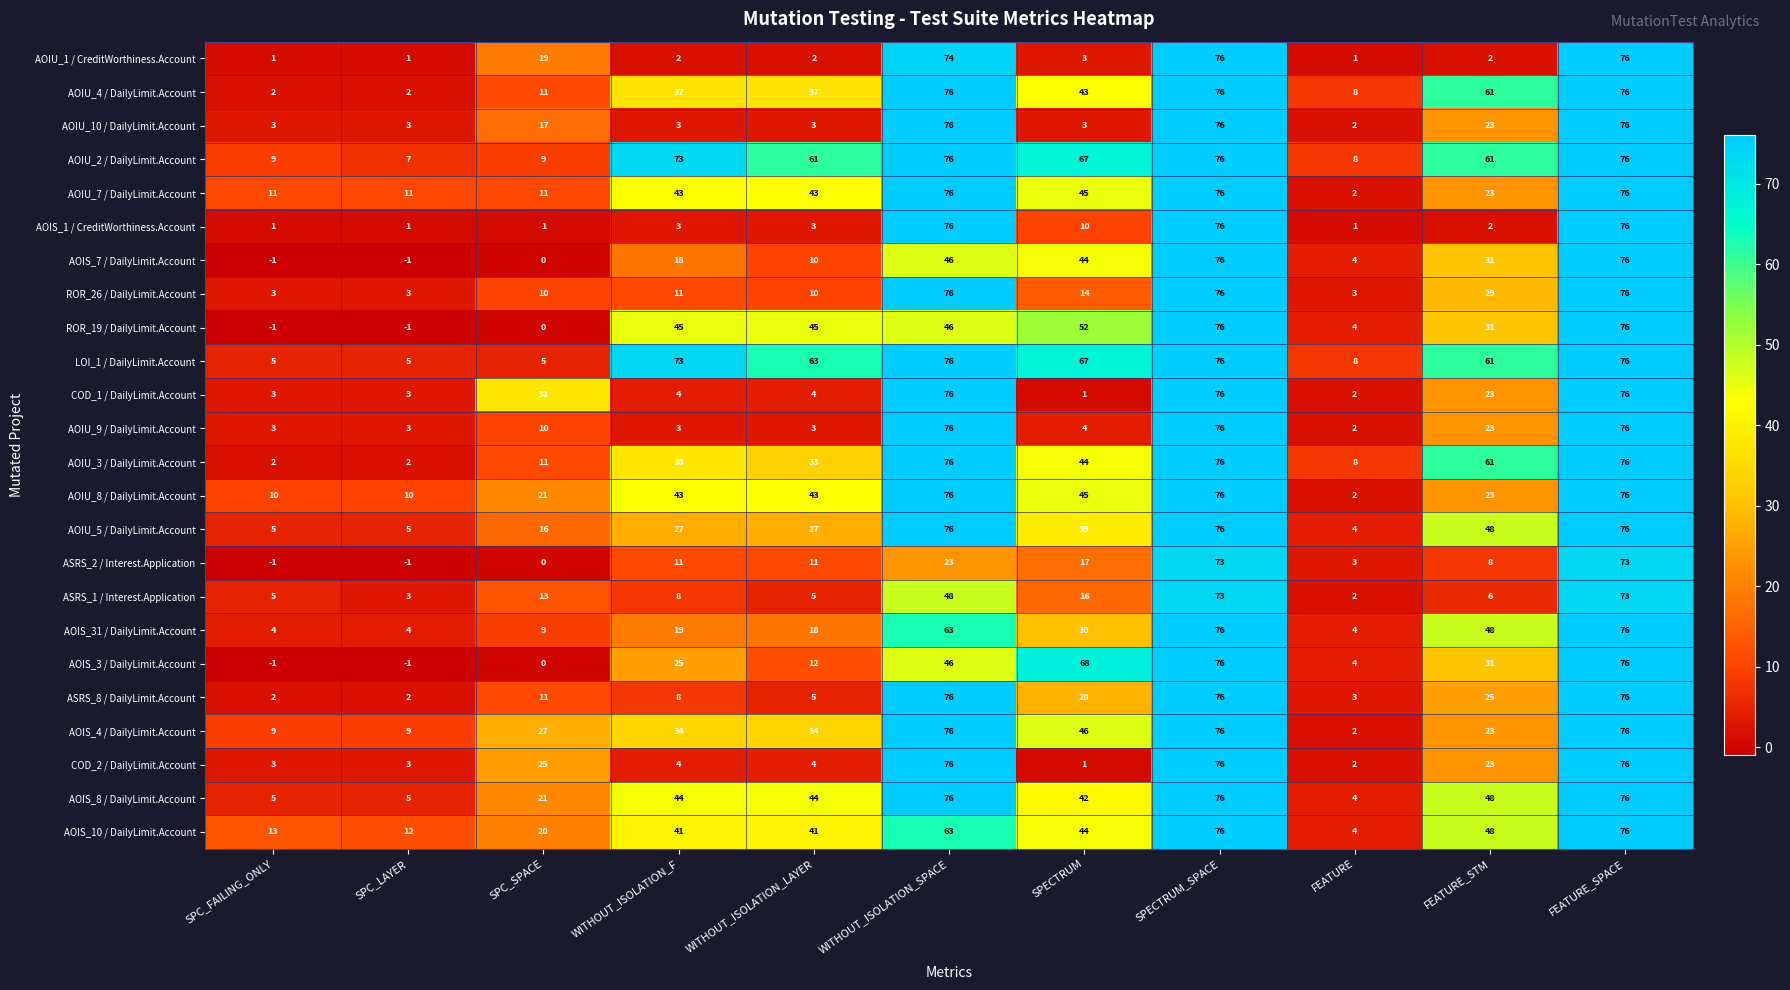

What is the approximate value of ROR_26 / DailyLimit.Account at FEATURE_SPACE, to the nearest 5?

75